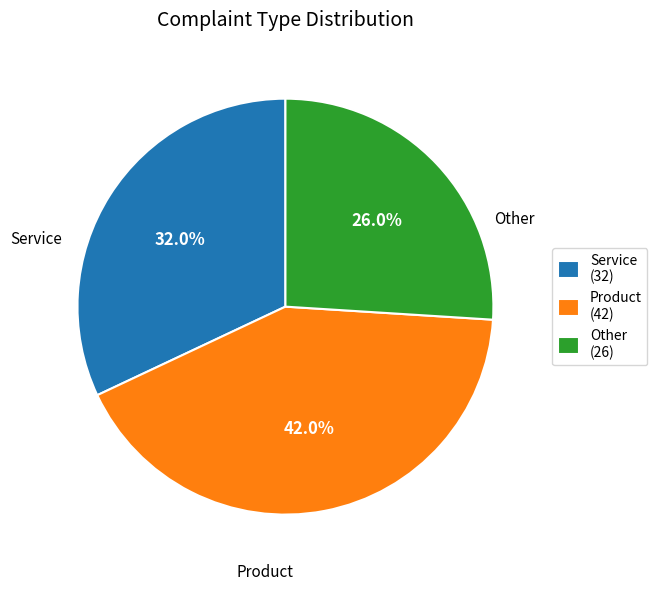

Rank the categories by value from lowest to highest.

Other (26), Service (32), Product (42)